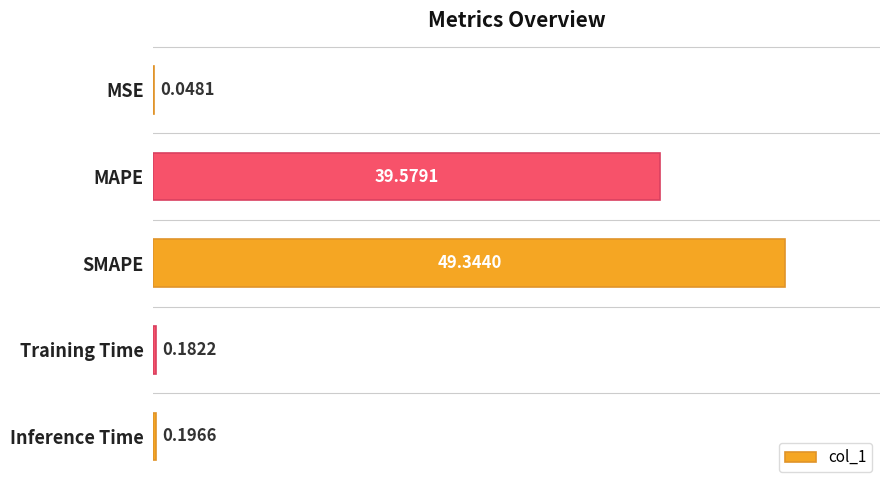

What is the average value?

17.9